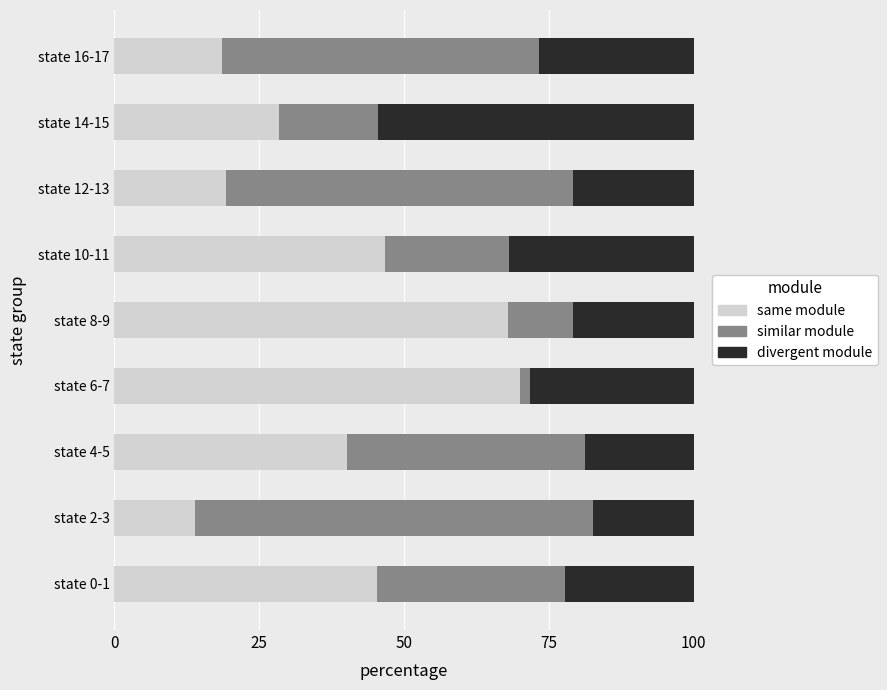

Count the number of data series in this chart.

3